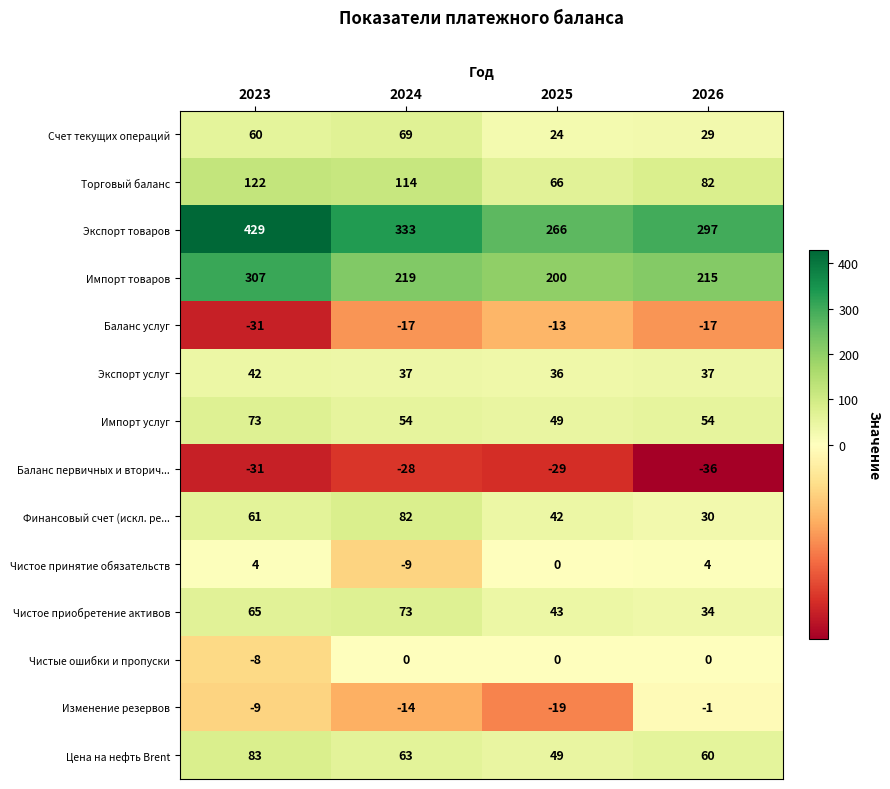

What is the minimum value for Чистое принятие обязательств?

-9